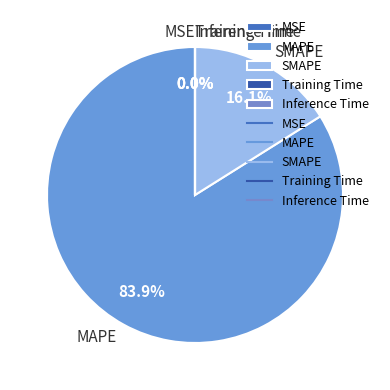

Which slice is the largest?

MAPE